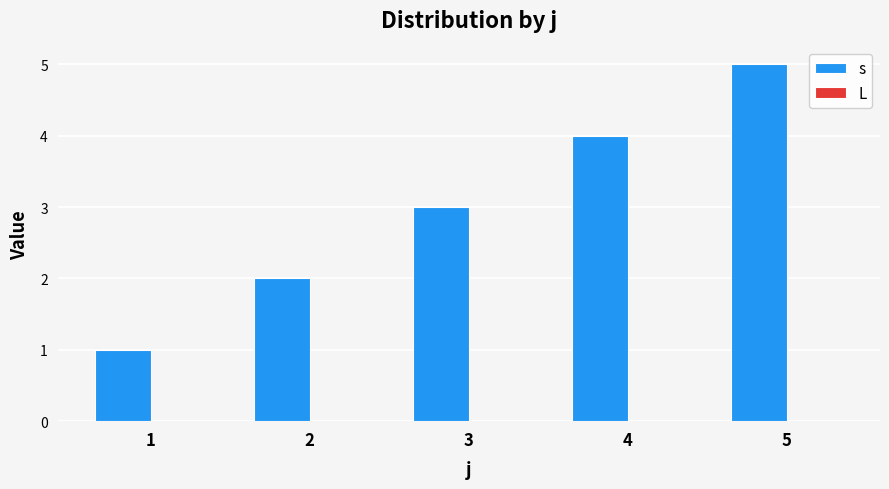

How many categories are shown in the chart?

5